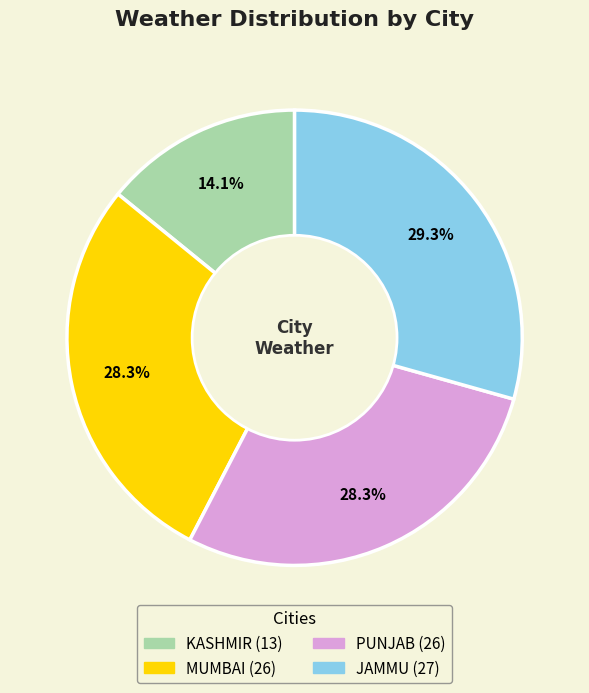

To the nearest percent, what percentage of the pie is MUMBAI?

28%